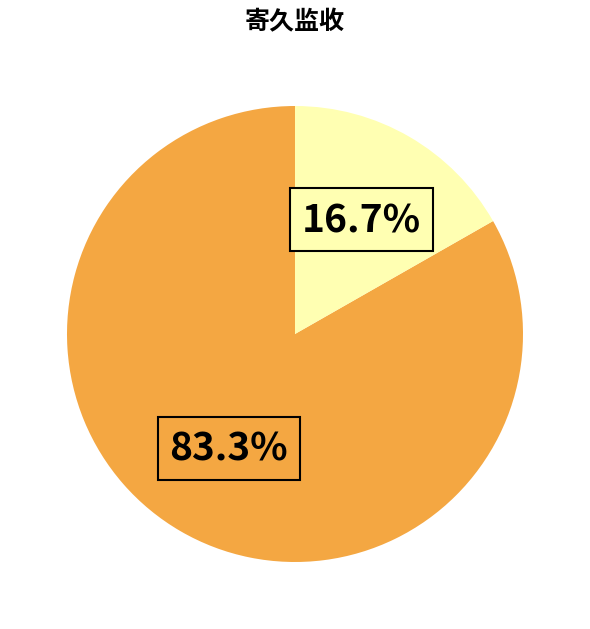

Does any single category account for the majority?

Yes